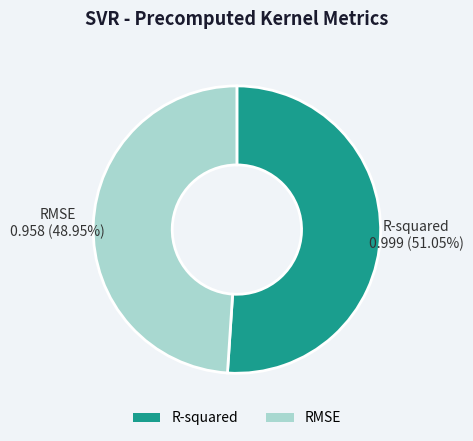

Which category has the biggest portion of the pie?

R-squared